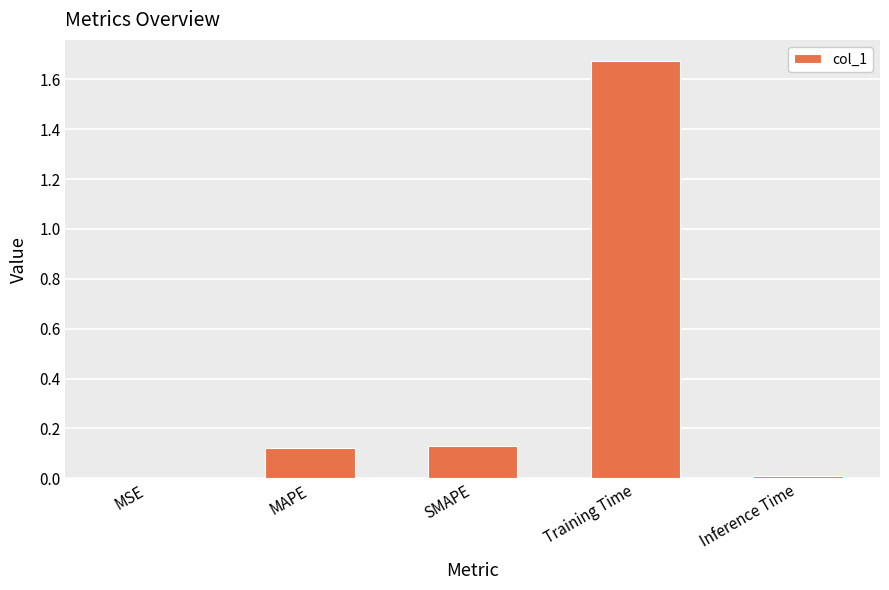

Which label corresponds to the largest value in the chart?

Training Time